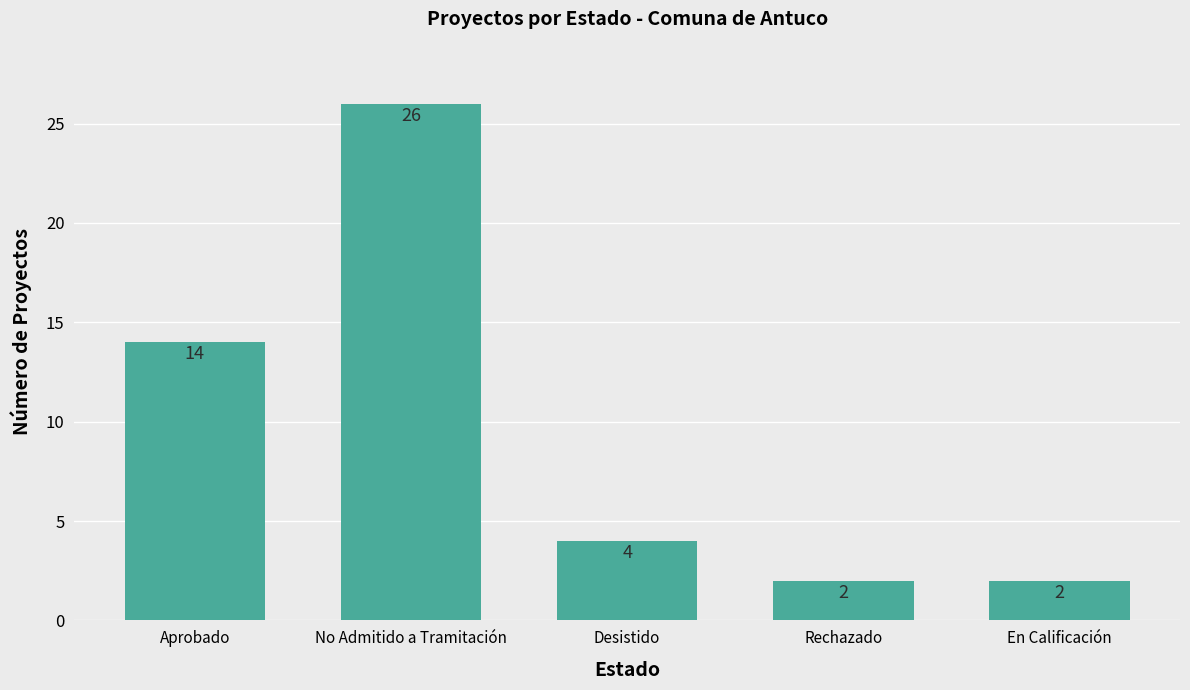

Where is the data nearest to the value 14?

Aprobado